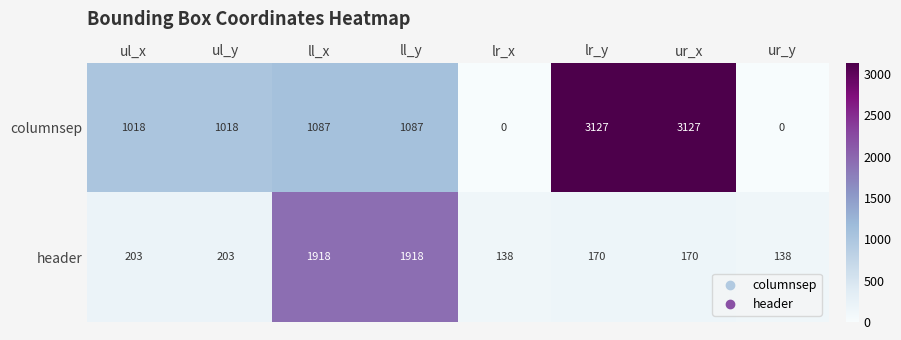

What is the total value across all series at ul_y?

1221